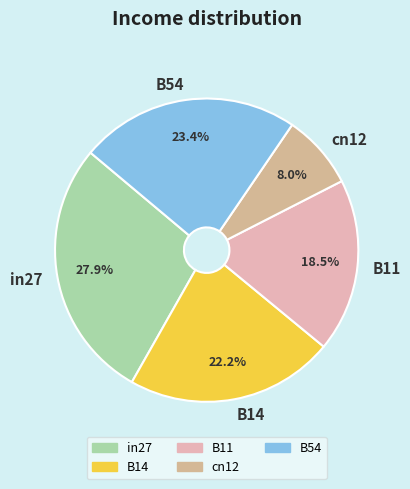

How many slices are in this pie chart?

5